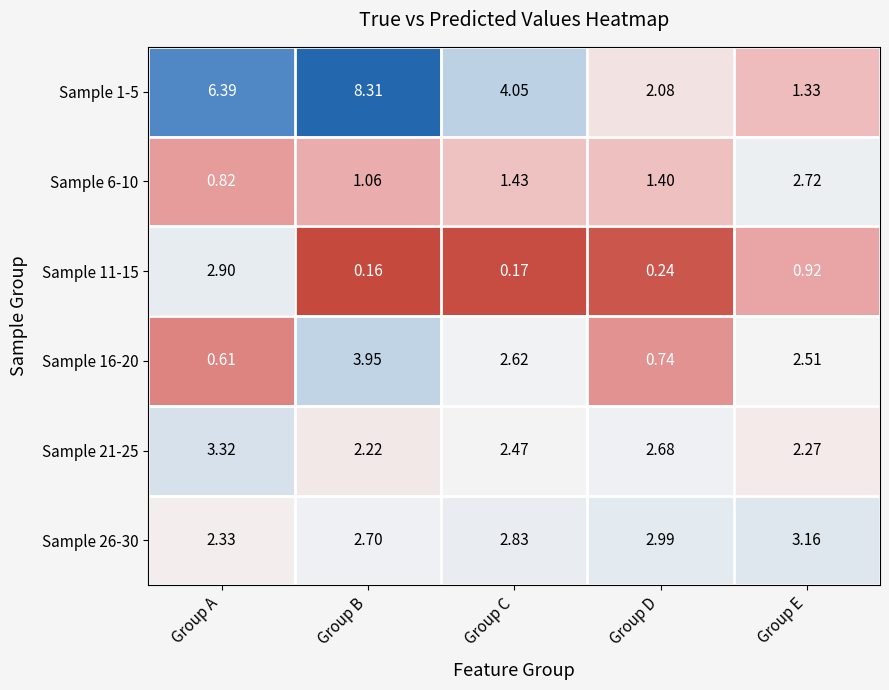

List the series in order of their peak value, lowest first.

Sample 6-10, Sample 11-15, Sample 26-30, Sample 21-25, Sample 16-20, Sample 1-5